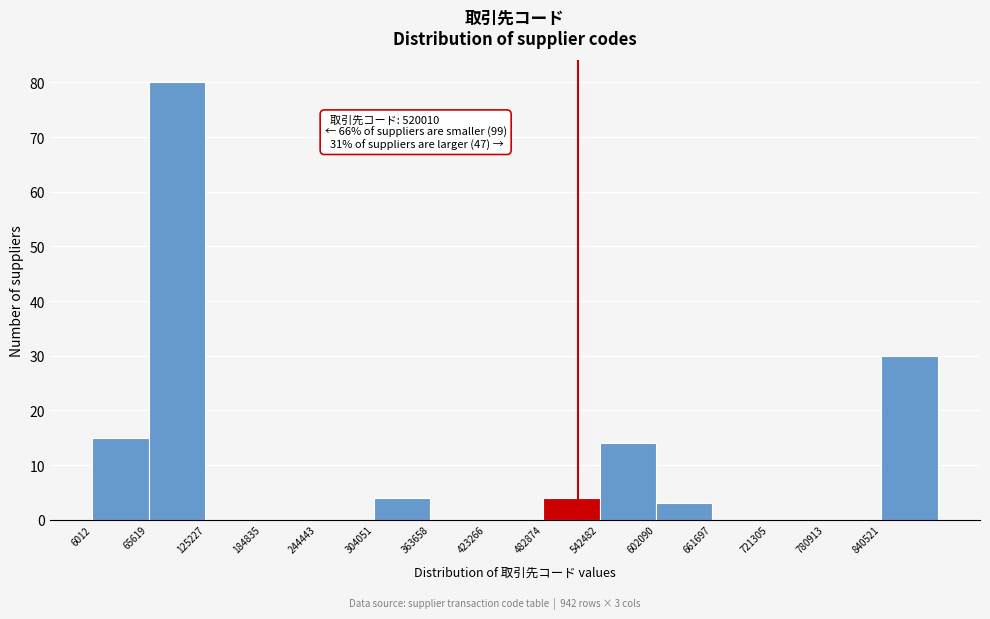

Which range on the x-axis has the tallest bar?

70000 to 130000